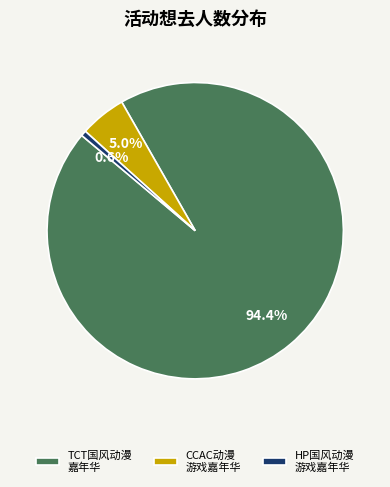

Rank the categories by value from highest to lowest.

TCT国风动漫 嘉年华, CCAC动漫 游戏嘉年华, HP国风动漫 游戏嘉年华